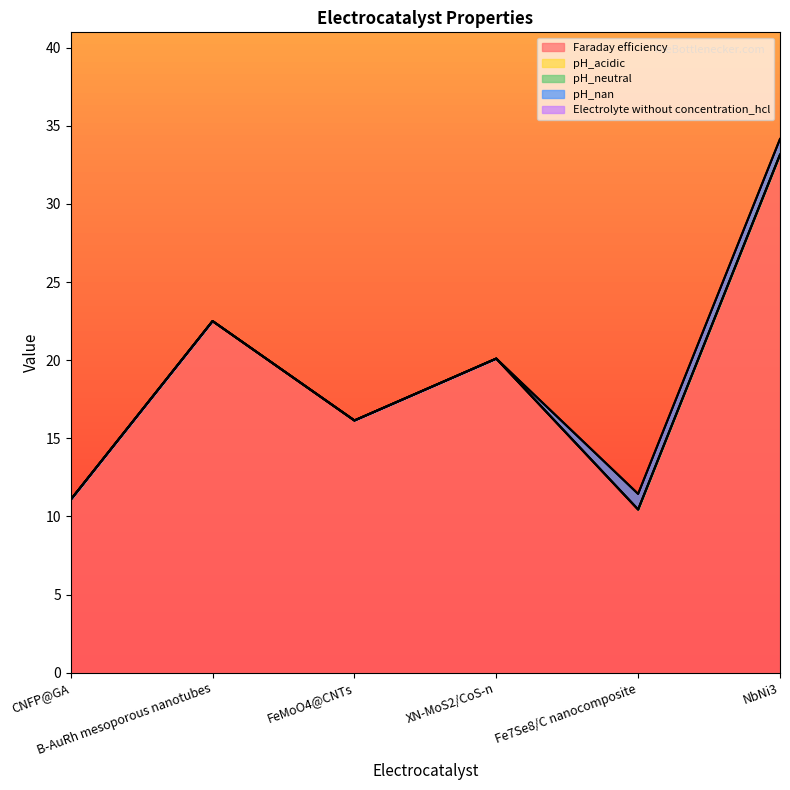

What are all the series names shown in the legend?

Faraday efficiency, pH_acidic, pH_neutral, pH_nan, Electrolyte without concentration_hcl